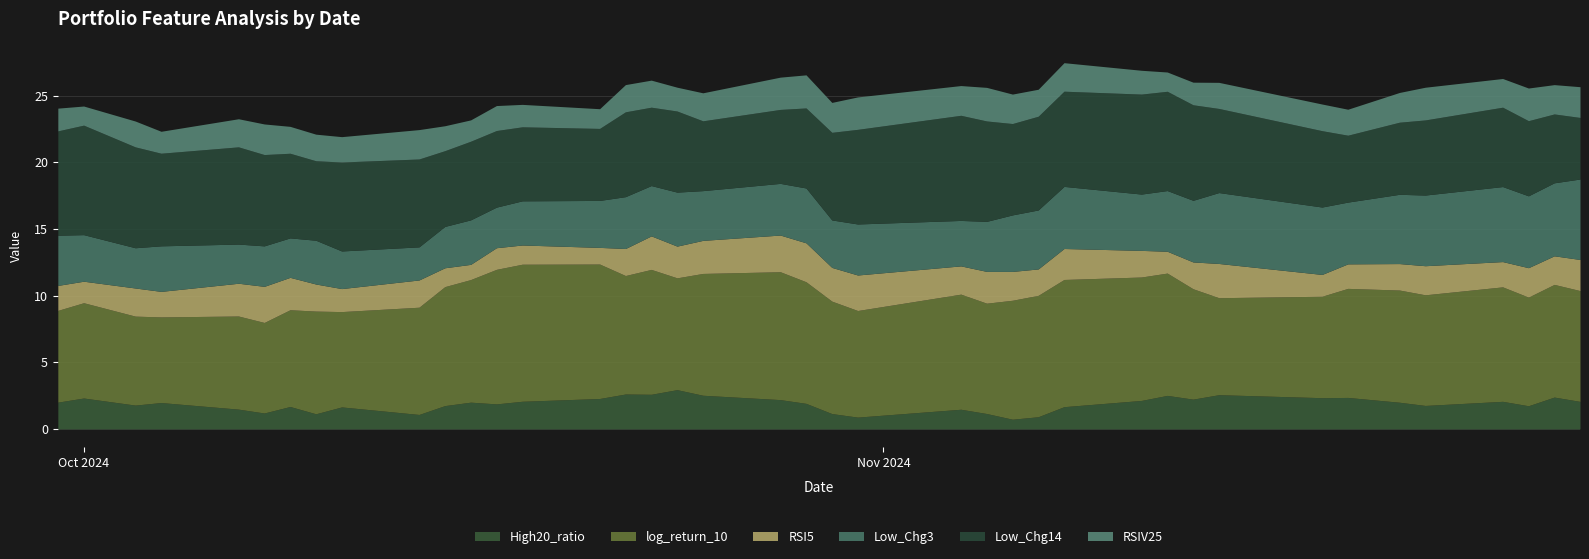

What is the minimum value for RSIV25?

1.4